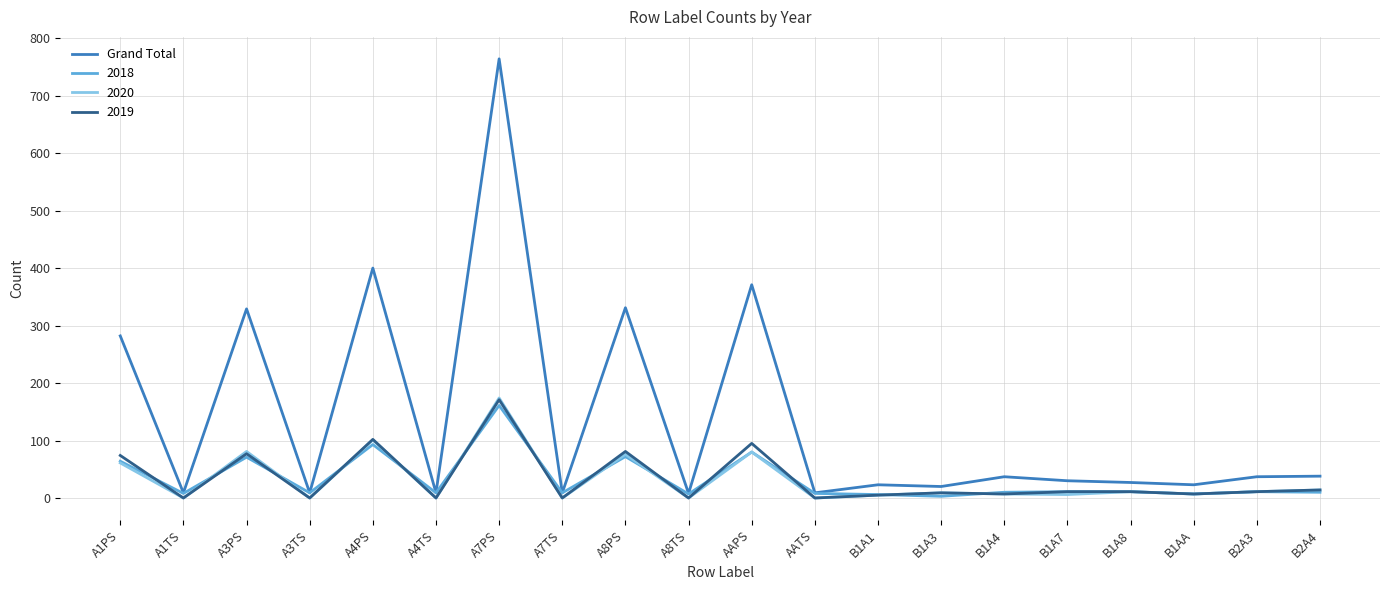

Which series changed the most between A3PS and A4TS?

Grand Total